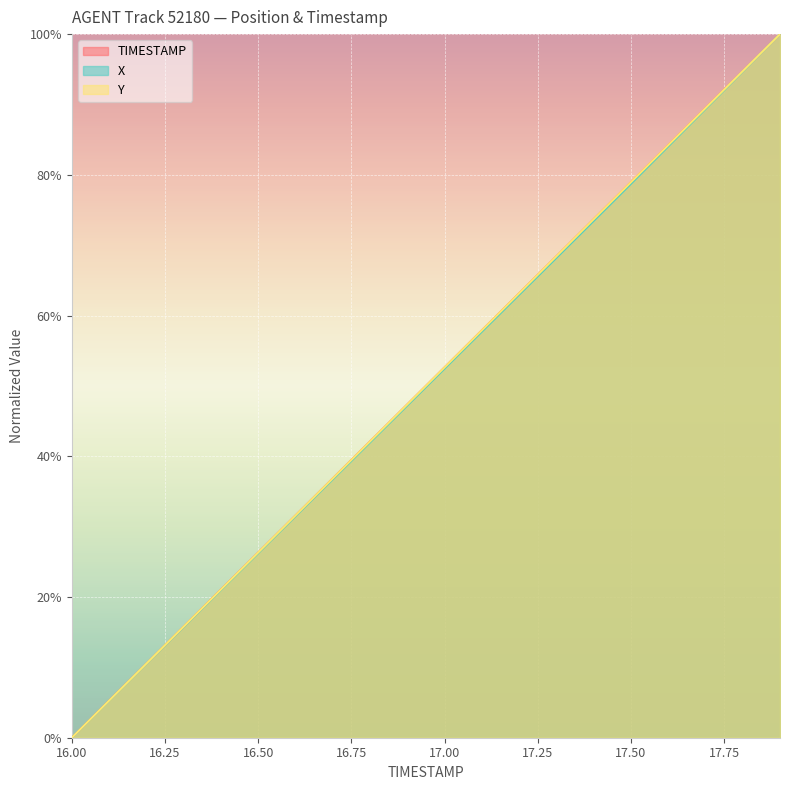

What is the maximum value shown in the chart?

1.0